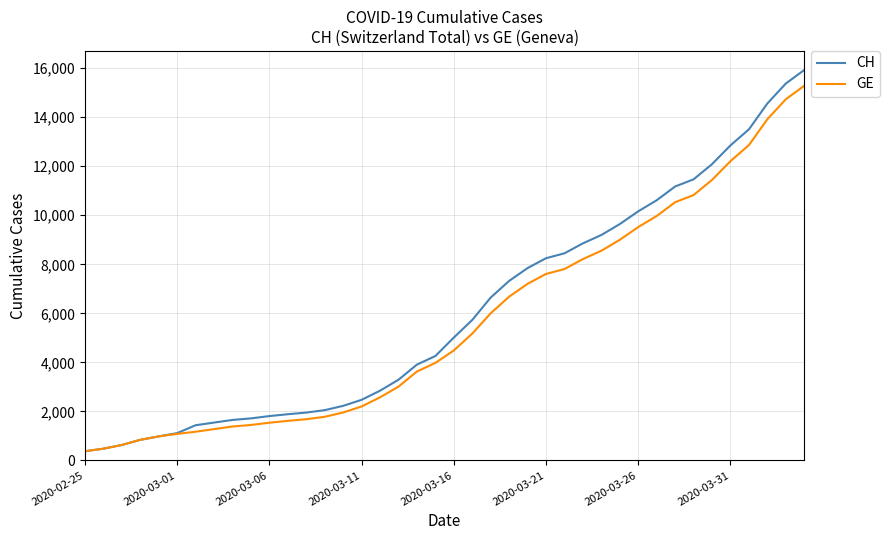

What is the highest value of the GE series?

15284